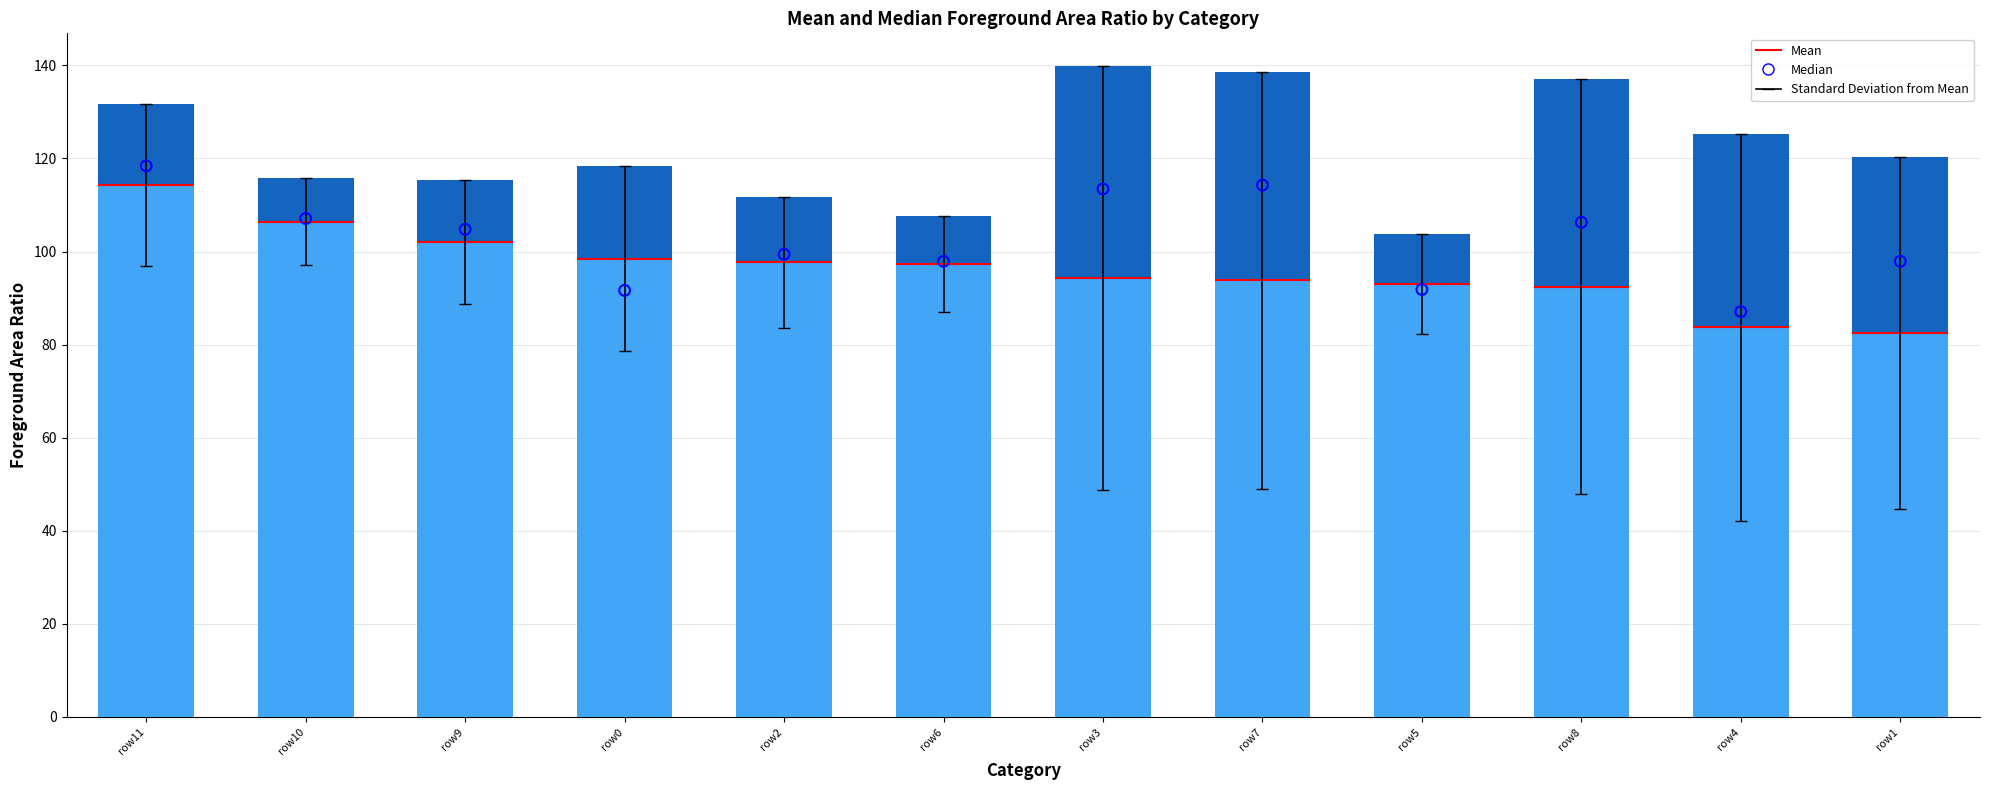

Is the value of Median at row5 greater than the value of Mean at row6?

No